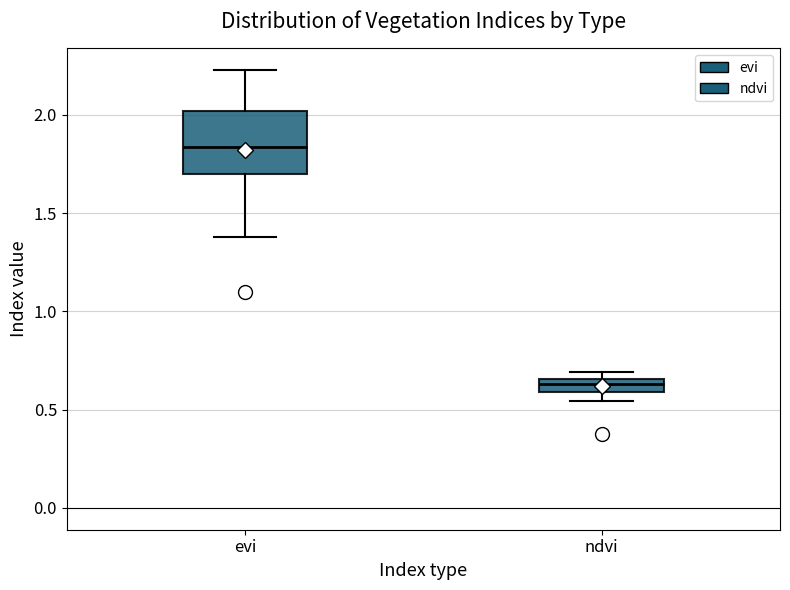

Where does the upper whisker of the box for evi end on the y-axis? The values are not printed on the chart, so give them approximately, as read against the axis.

2.25